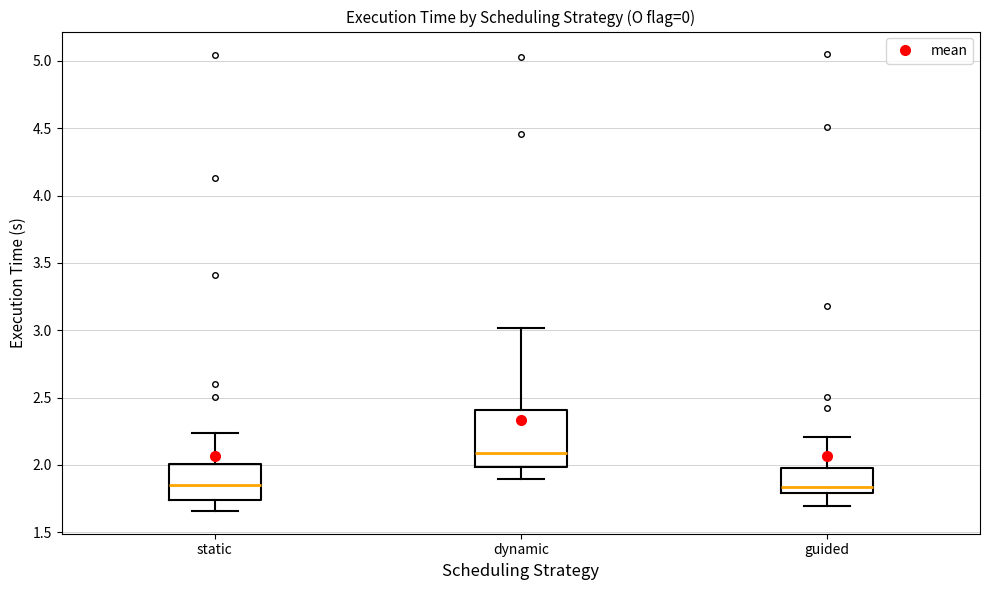

Where does the median line of the box for guided sit on the y-axis? The values are not printed on the chart, so give them approximately, as read against the axis.

1.85